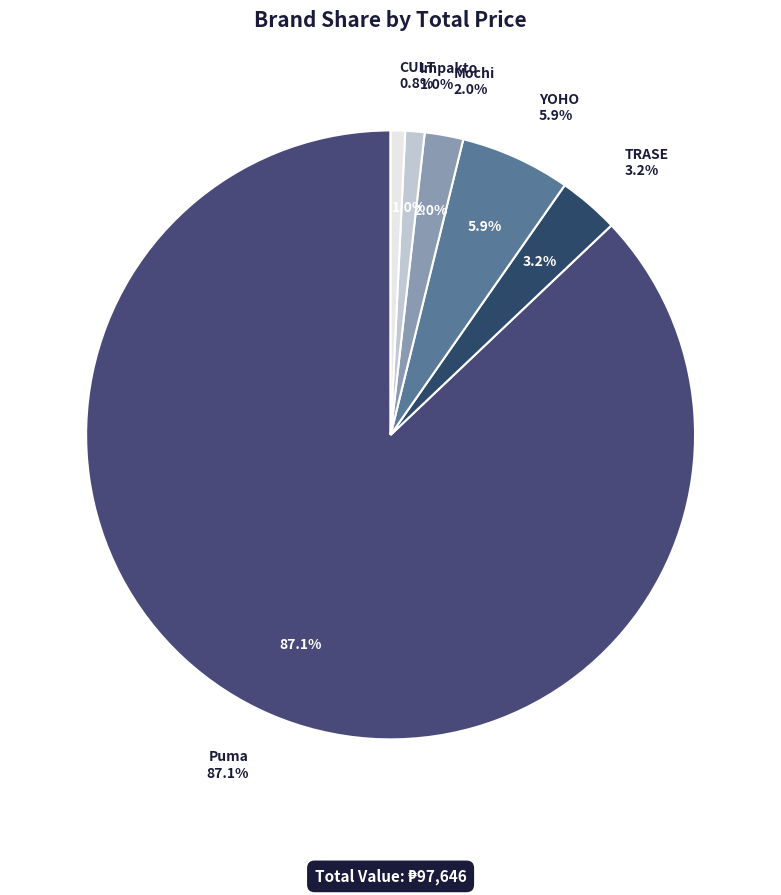

To the nearest percent, what is the difference between the largest and smallest slice percentages?

86%